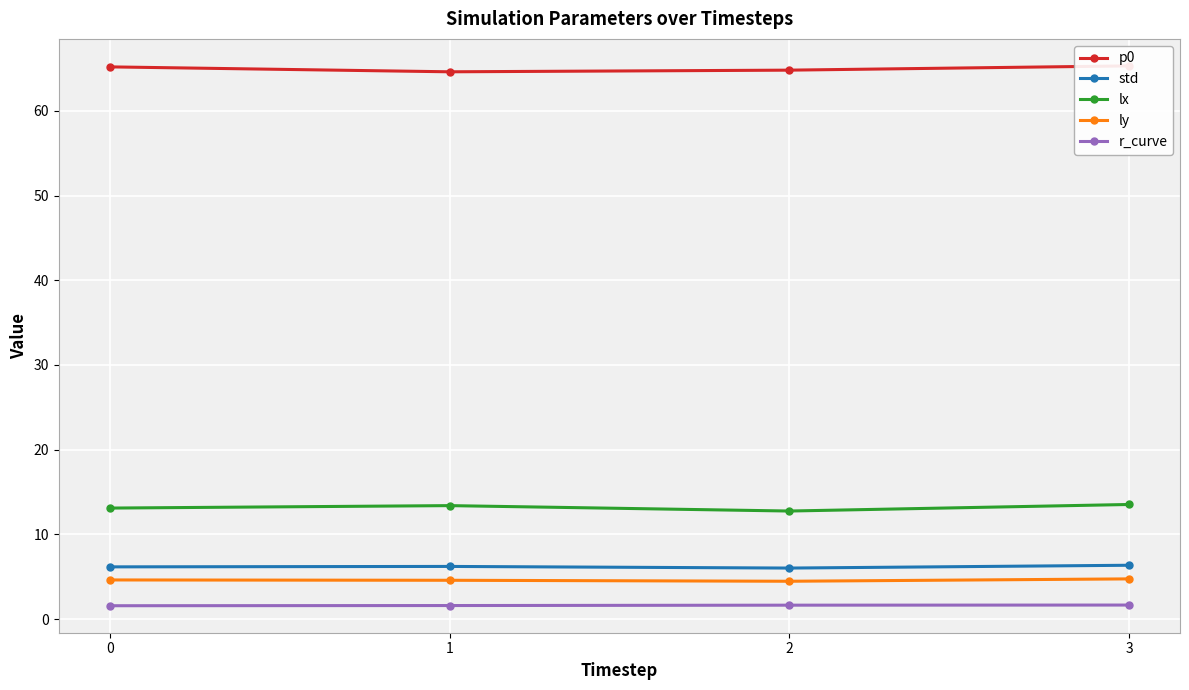

Reading left to right, list all the values displayed in this chart.

p0: 65.2	64.6	64.8	65.3
std: 6.2	6.2	6.0	6.4
lx: 13.1	13.4	12.8	13.5
ly: 4.6	4.6	4.5	4.7
r_curve: 1.6	1.6	1.6	1.7